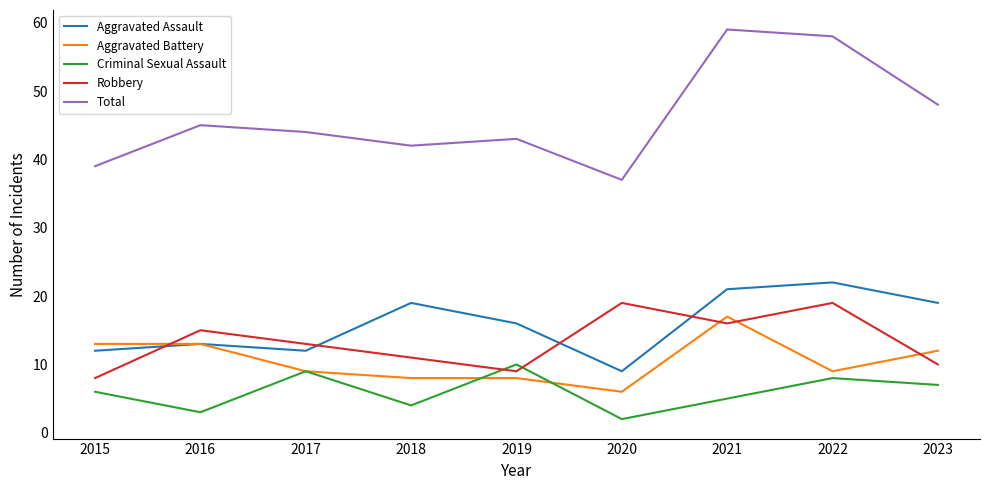

What is the difference between the maximum and minimum values in the Aggravated Assault series?

13